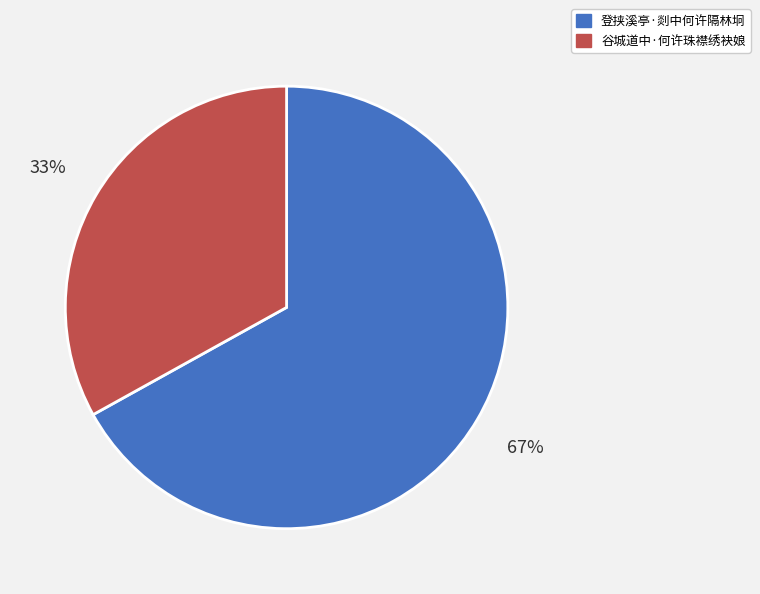

Rank the categories by value from highest to lowest.

登挟溪亭·剡中何许隔林坰, 谷城道中·何许珠襟绣袂娘